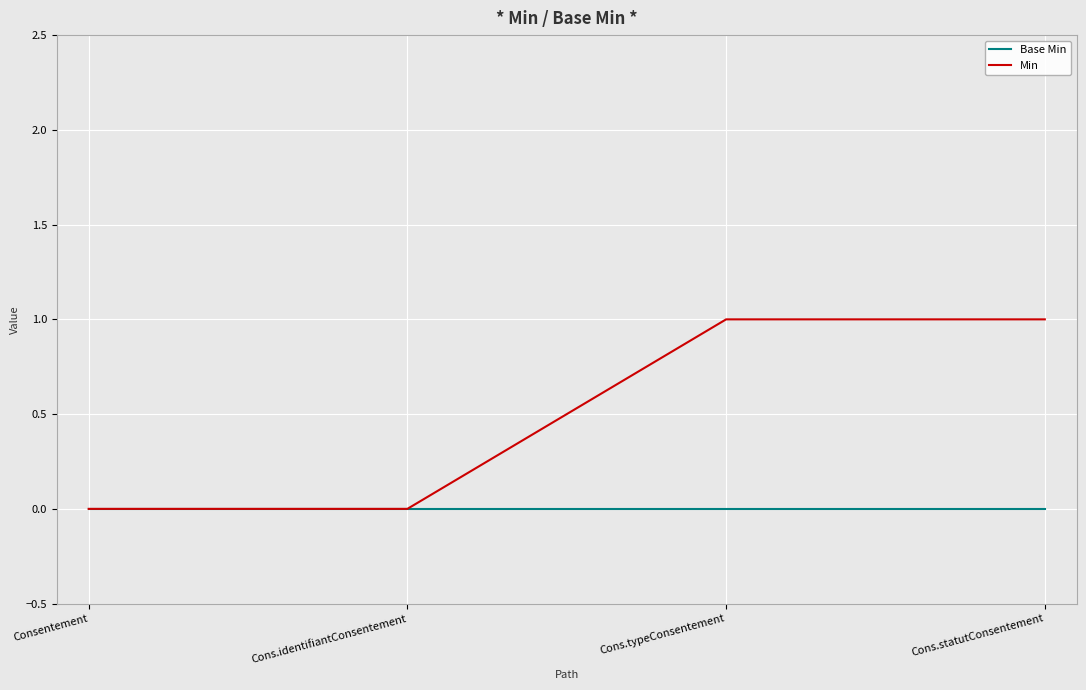

Is it true that Min equals 1 at Cons.identifiantConsentement?

False